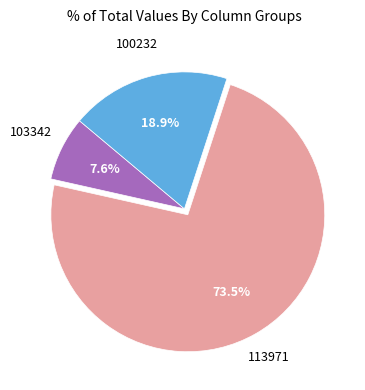

Is there any slice that represents more than half of the pie?

Yes